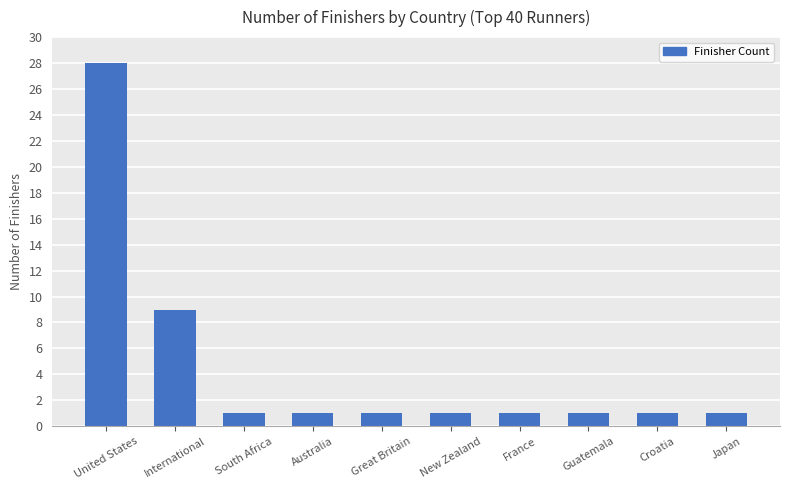

Does the chart contain any negative values?

No